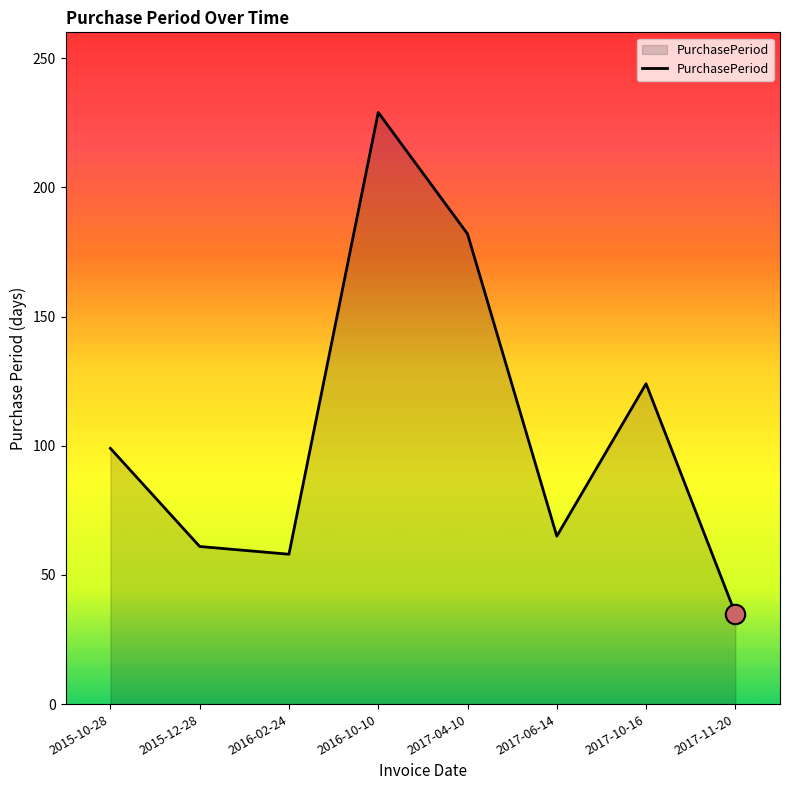

The value at 2017-06-14 is 116. True or false?

False